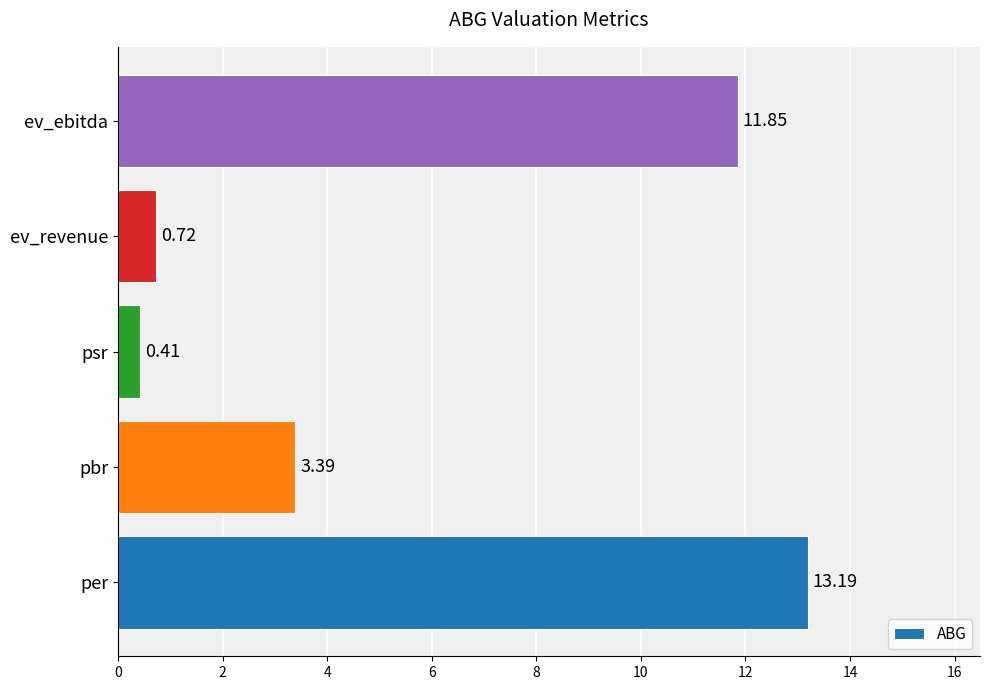

Between ev_ebitda and psr, which is larger?

ev_ebitda